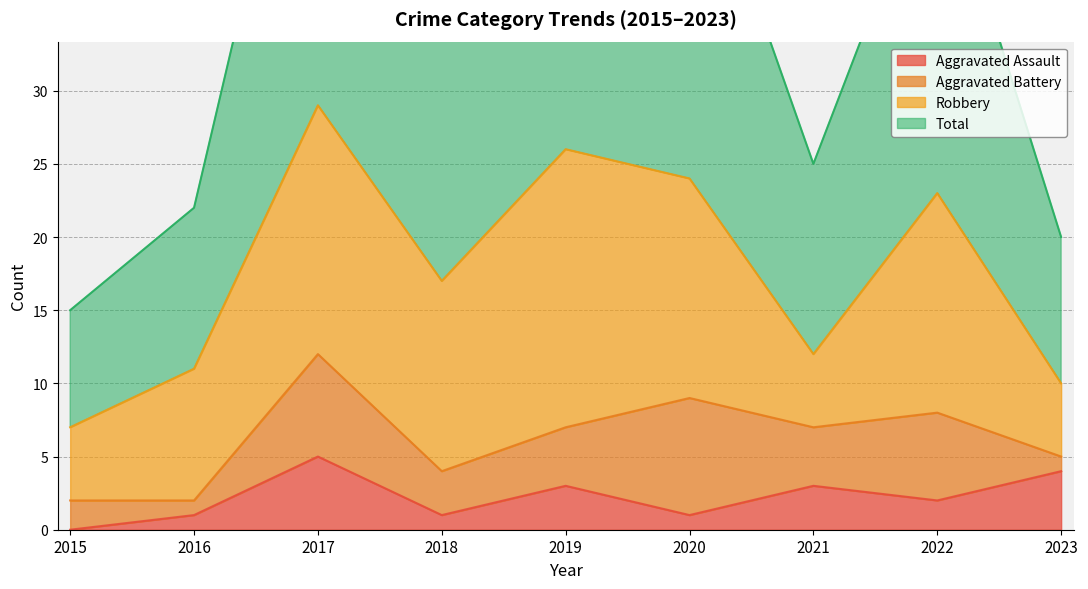

Between 2022 and 2017, which is larger?

2017